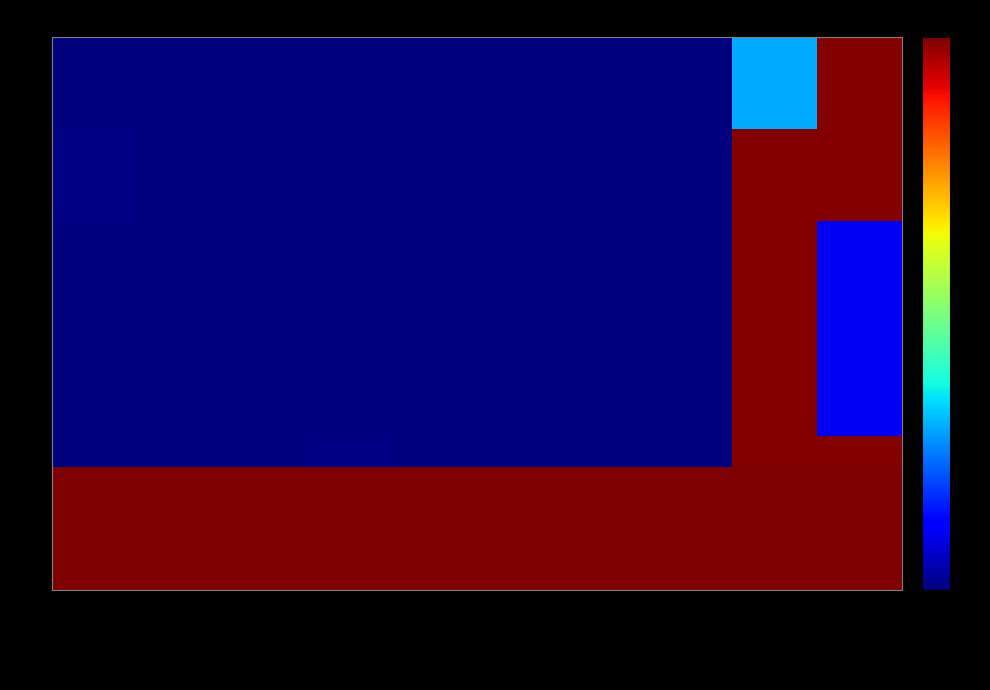

Which series has the largest total across all categories?

15